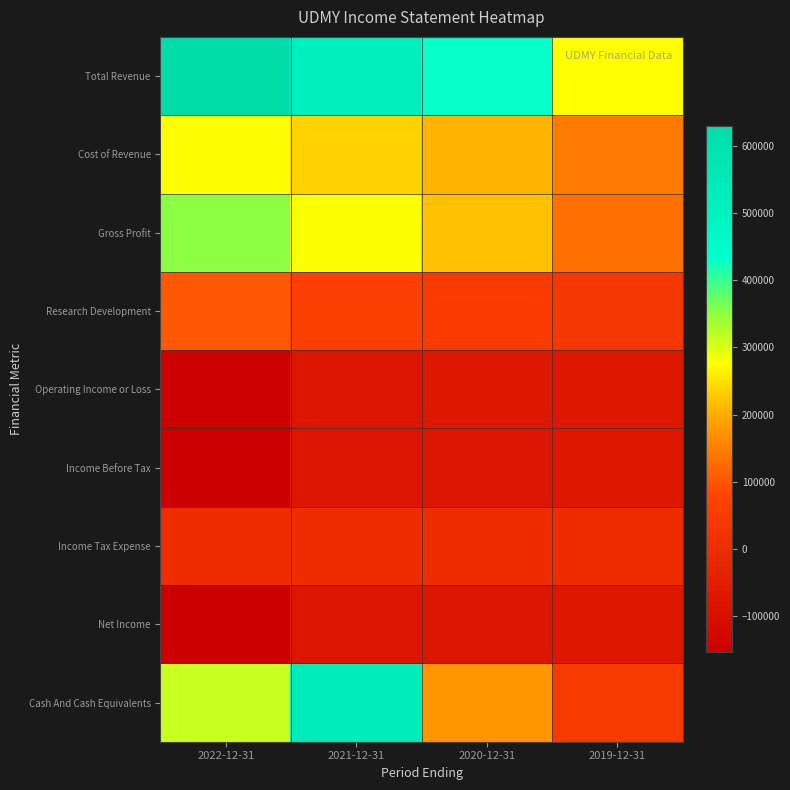

Between 2020-12-31 and 2019-12-31, which is larger?

2020-12-31